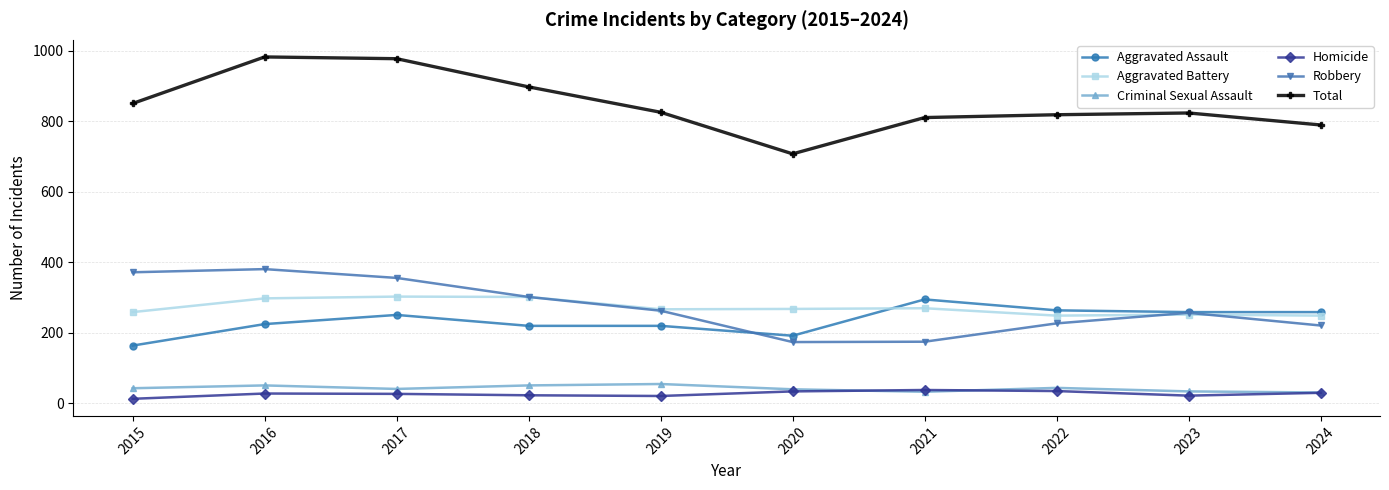

True or false: Total and Criminal Sexual Assault cross at least once.

False